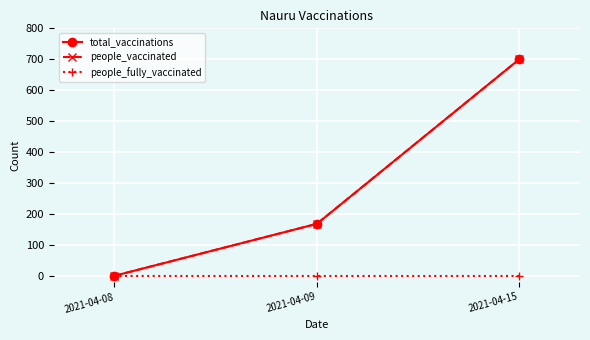

What is the maximum value for total_vaccinations?

700